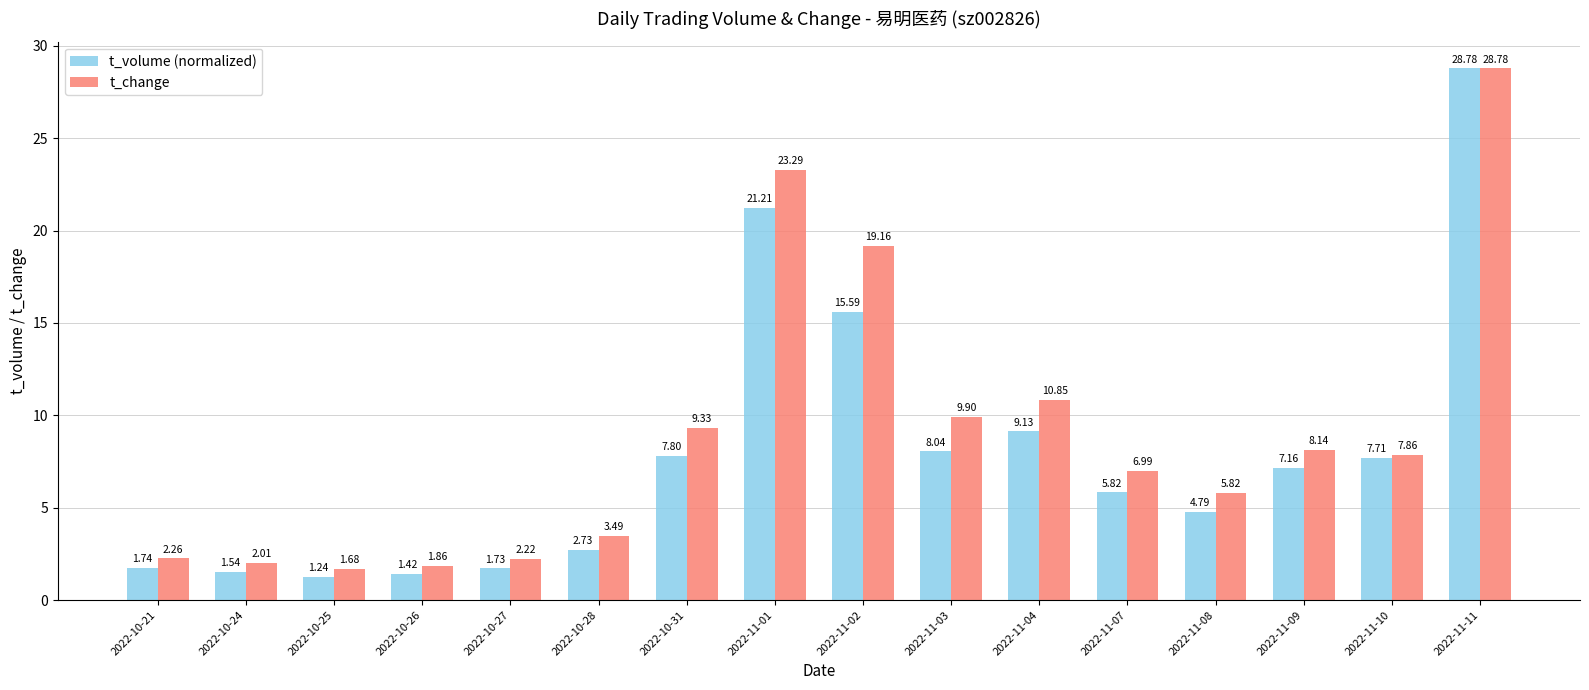

Where does the t_change series first go above 7?

2022-10-31